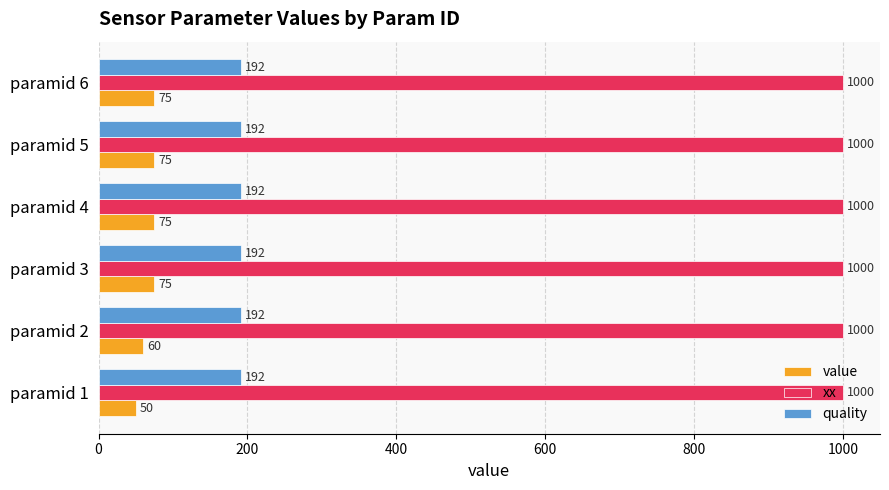

The value of xx at paramid 3 is 1000. True or false?

True